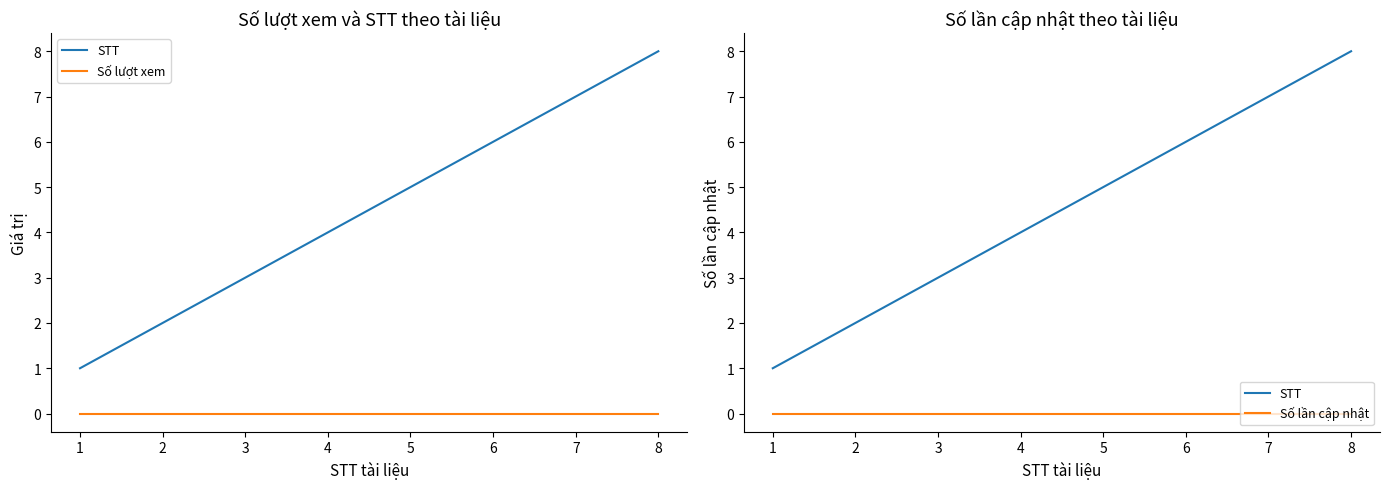

What is the difference between the maximum and minimum values in the STT series?

7